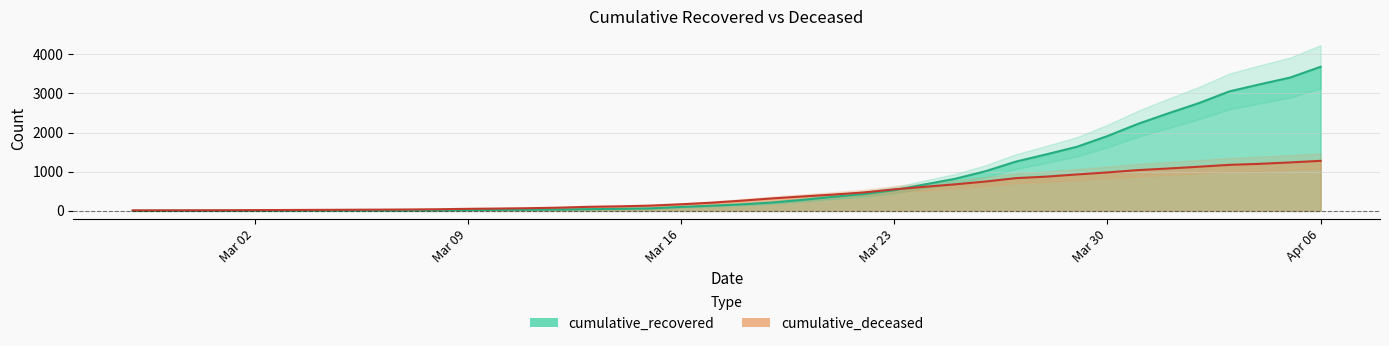

What is the maximum value for cumulative_deceased?

1277